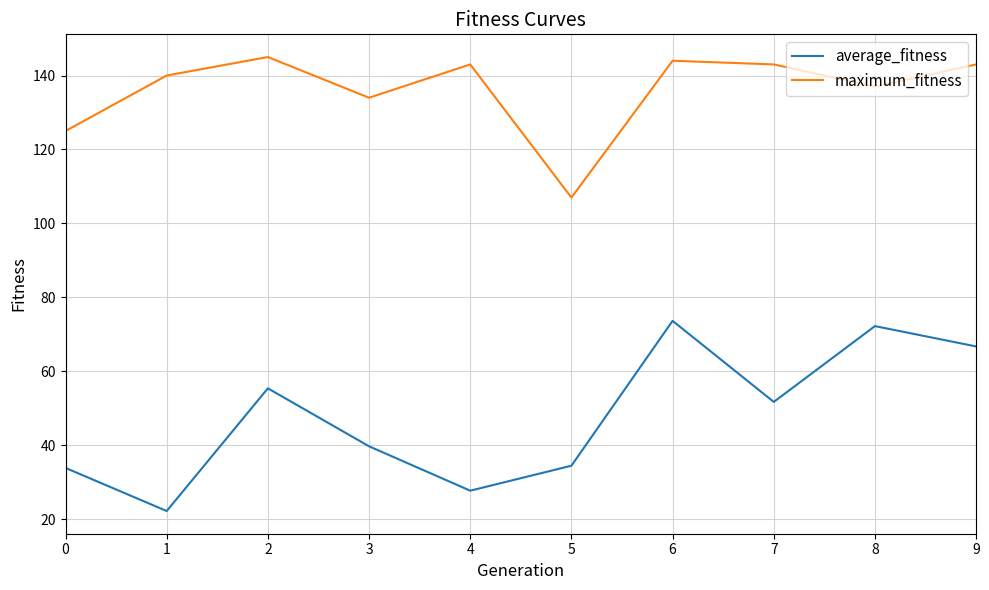

True or false: average_fitness and maximum_fitness cross at least once.

False